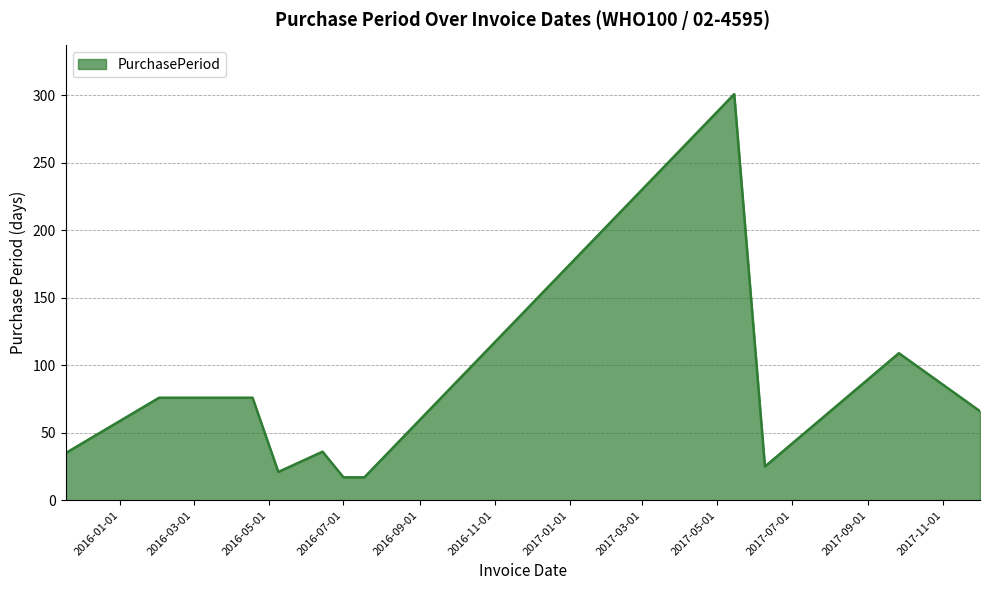

What is the difference between the maximum and minimum values?

284